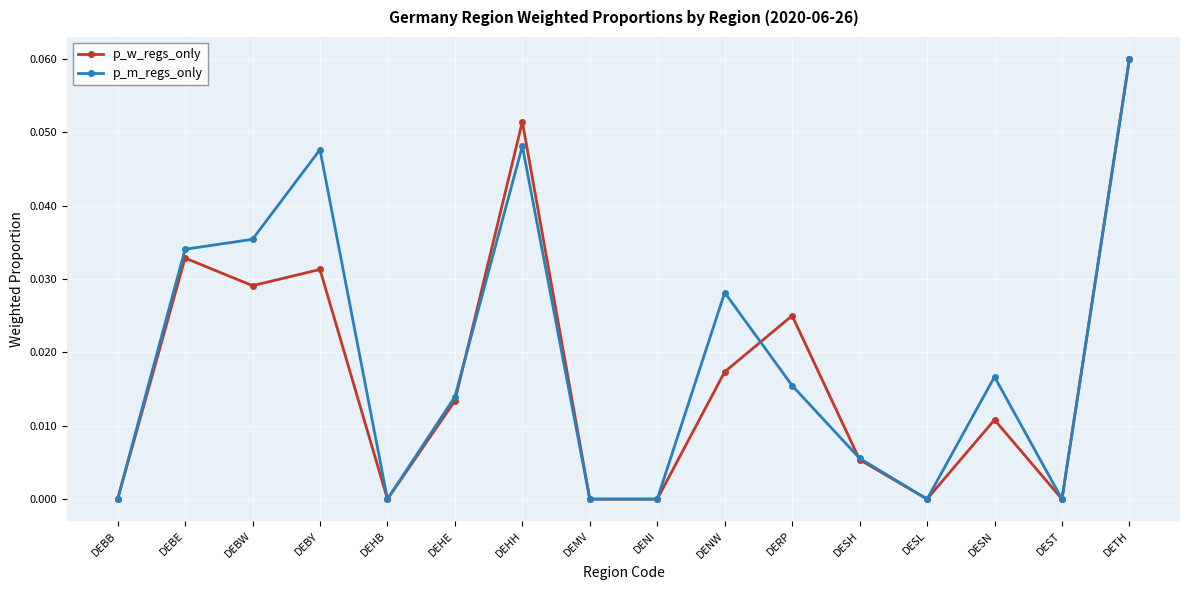

Count the number of data series in this chart.

2